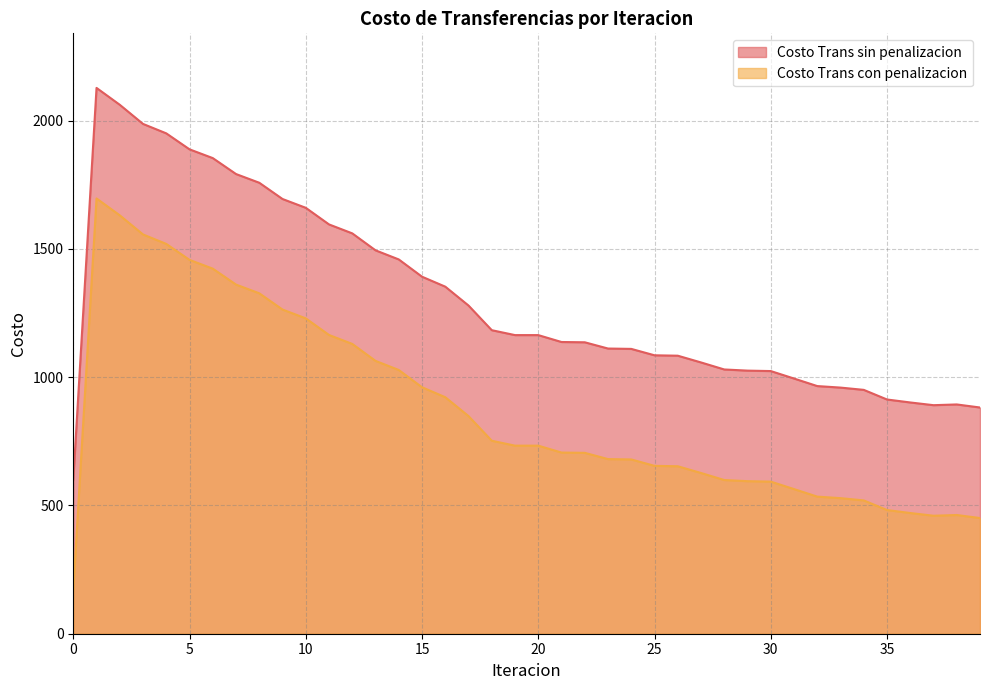

Rank the series by their maximum value, from lowest to highest.

Costo Trans con penalizacion, Costo Trans sin penalizacion